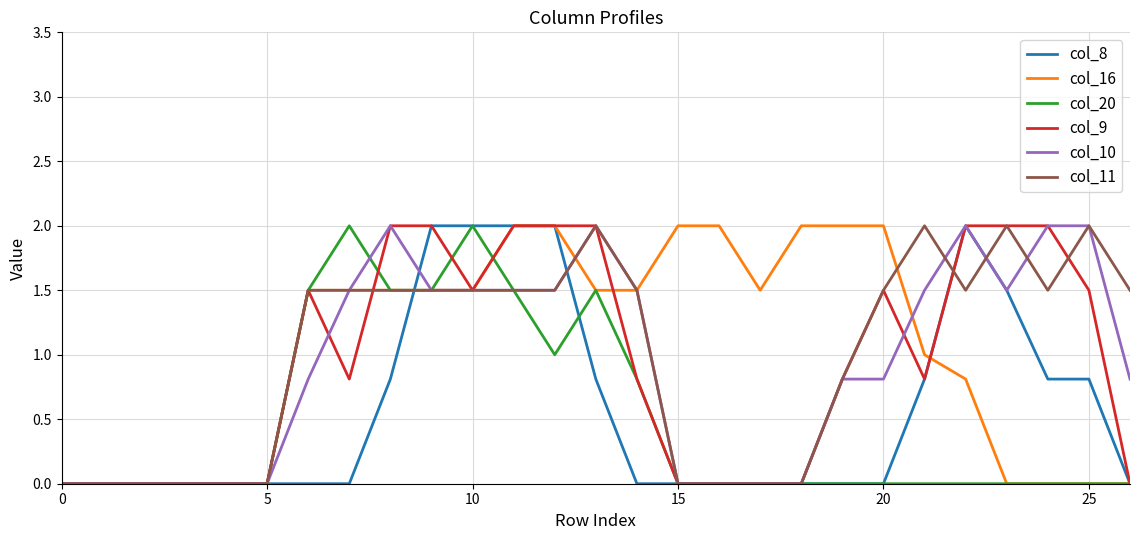

How many col_16 values are between 0 and 2?

27